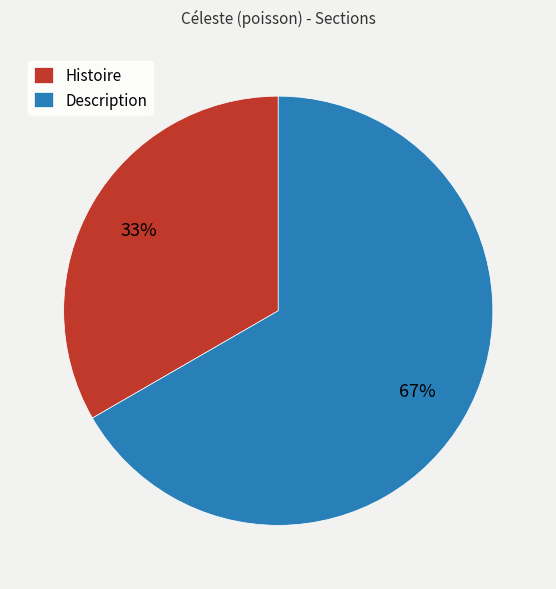

What percentage is the Description slice, to the nearest percent?

67%